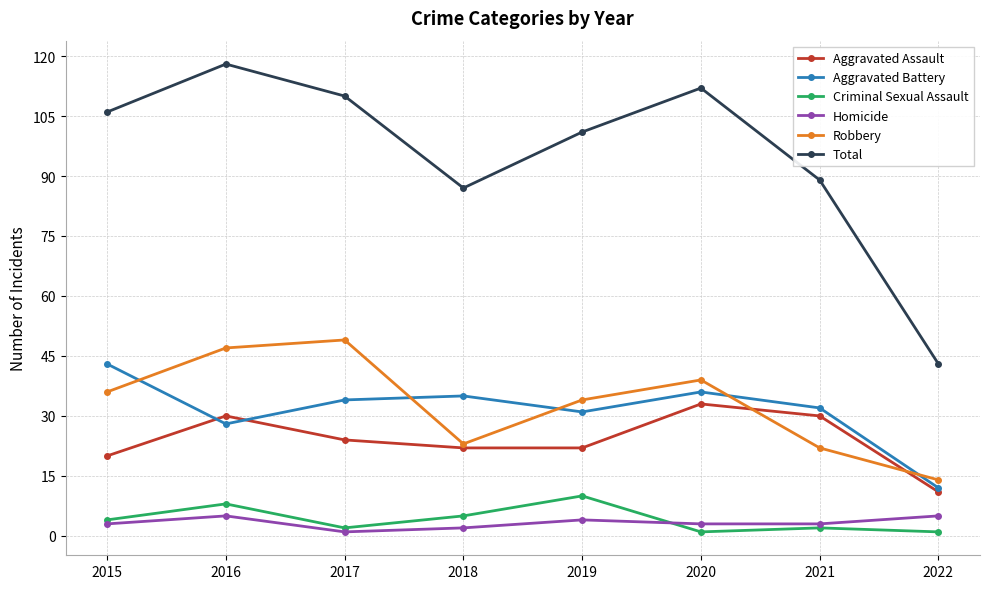

How many distinct data groups are displayed?

6